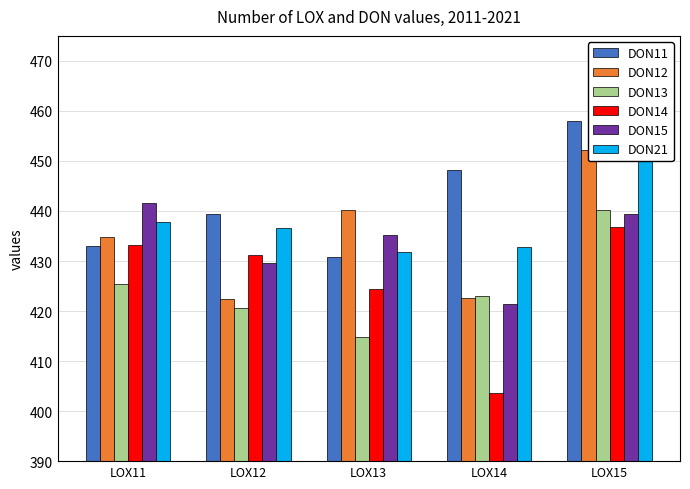

The value of DON21 at LOX11 is 101.8. True or false?

False